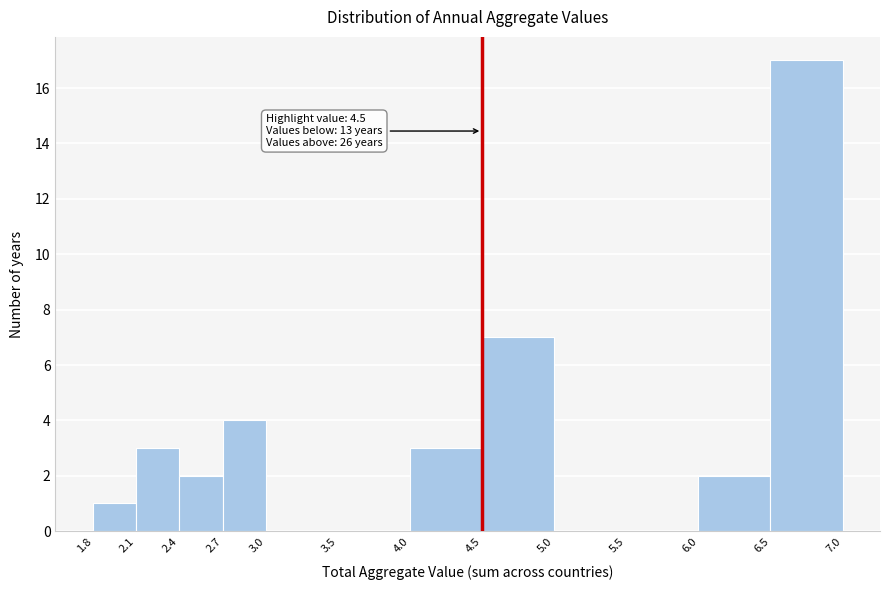

Over which range of the x-axis is the bar tallest?

6.5 to 7.0